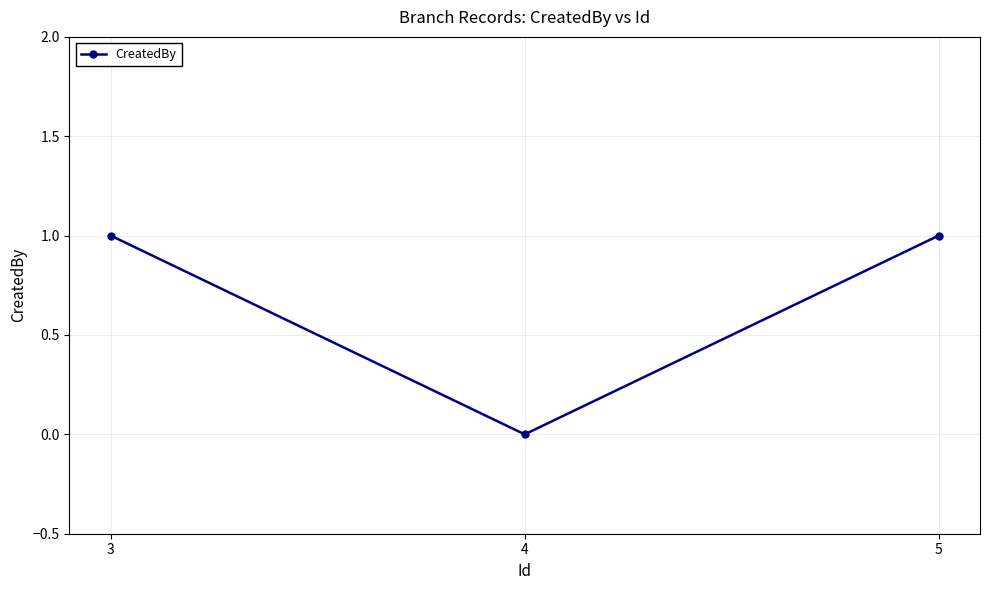

True or false: the data shows 2 at 3.

False